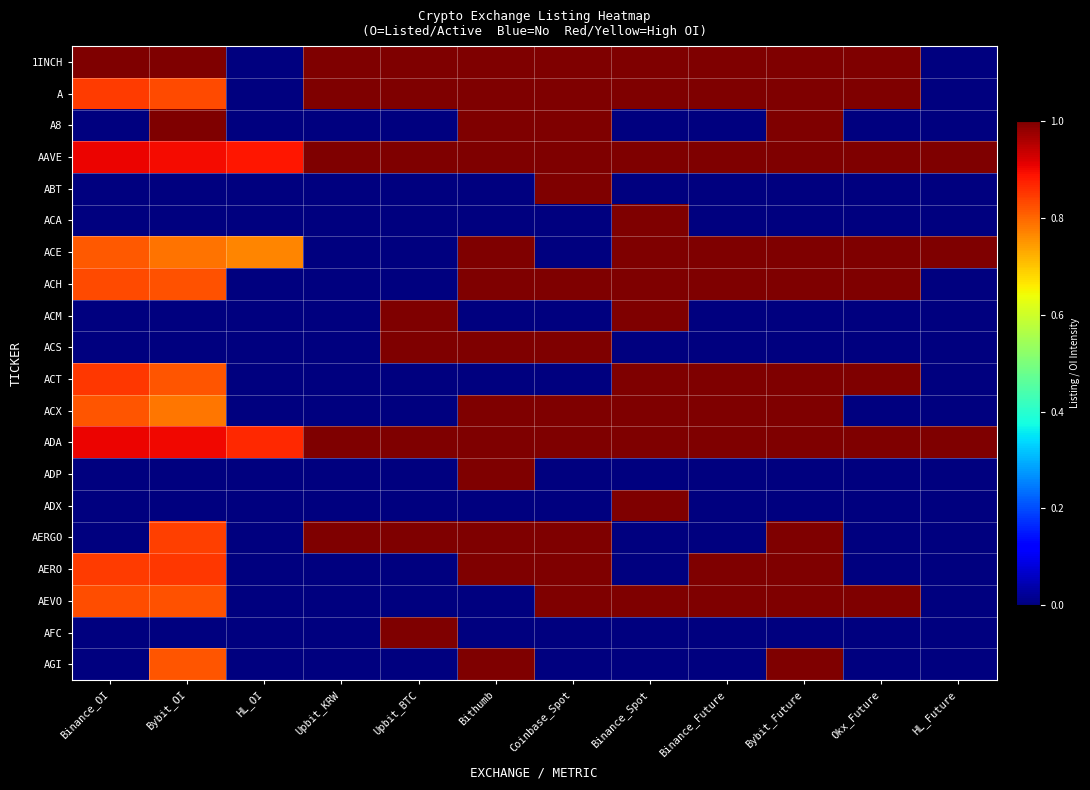

Which has a higher value, Upbit_KRW or Coinbase_Spot?

Upbit_KRW